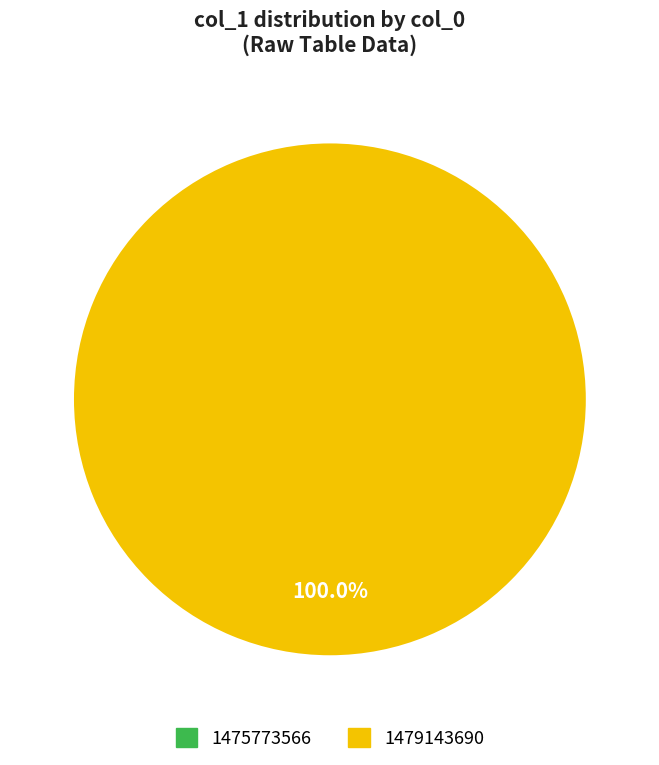

What is the smallest slice in the pie chart?

1475773566